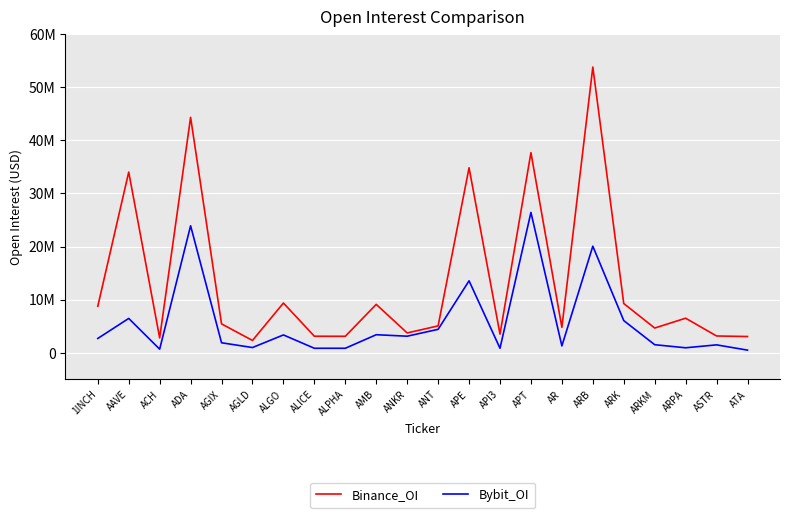

Is this an area chart (filled region under the line)?

No